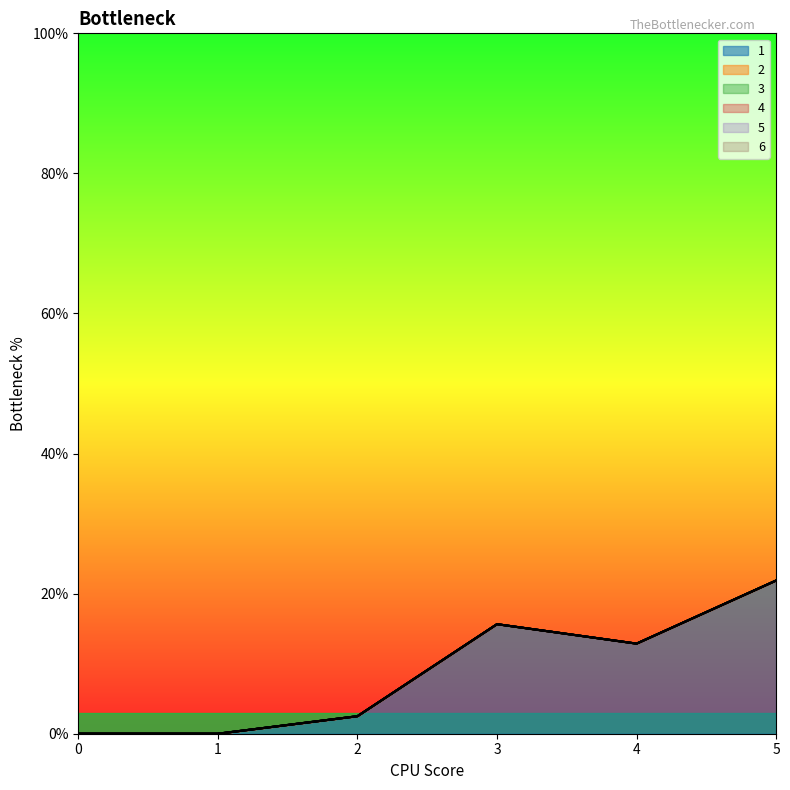

How many lines are shown in the chart?

6